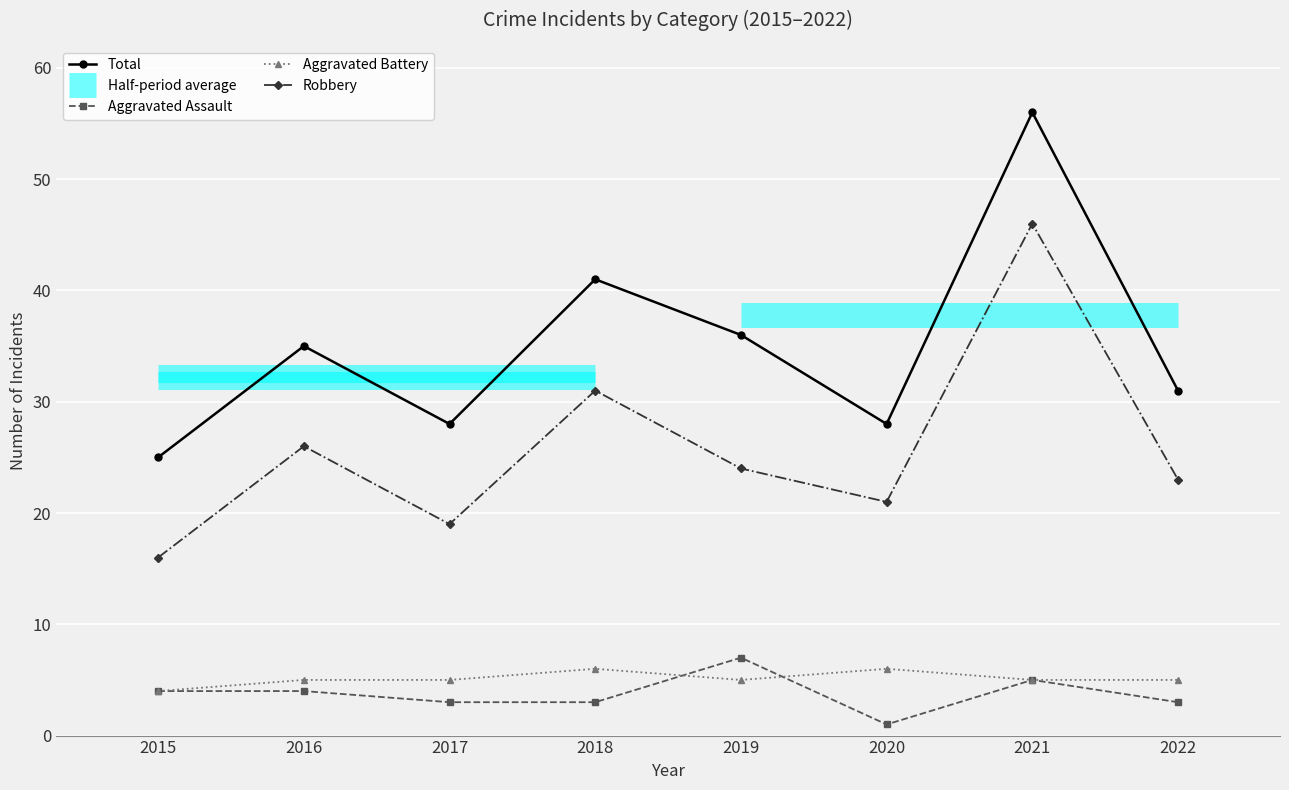

Reading left to right, extract all data points from this chart.

Total: 25	35	28	41	36	28	56	31
Aggravated Assault: 4	4	3	3	7	1	5	3
Aggravated Battery: 4	5	5	6	5	6	5	5
Robbery: 16	26	19	31	24	21	46	23